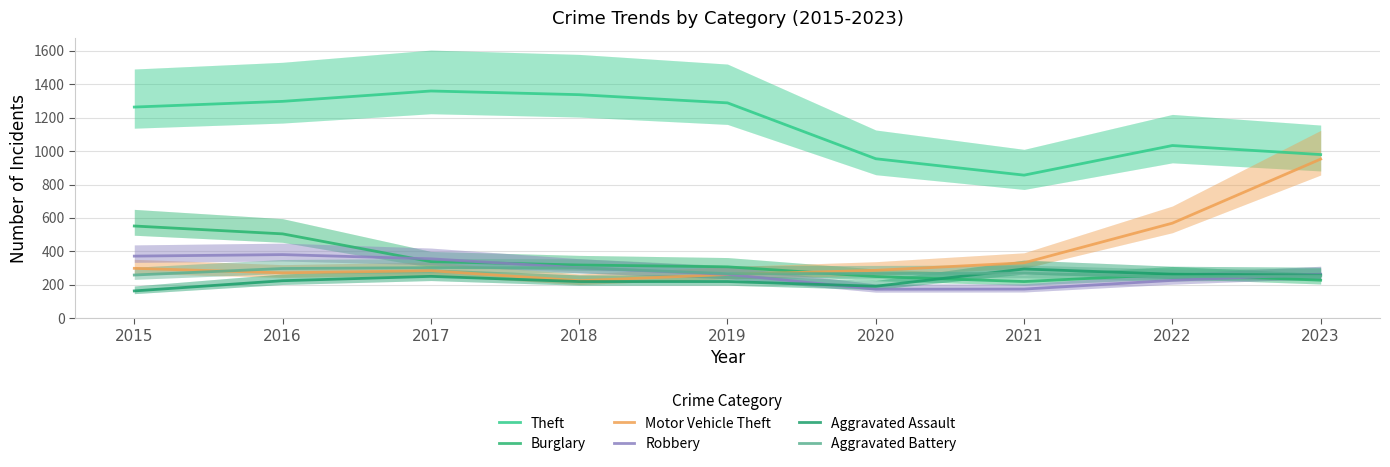

How many data points in Burglary are less than 308?

4